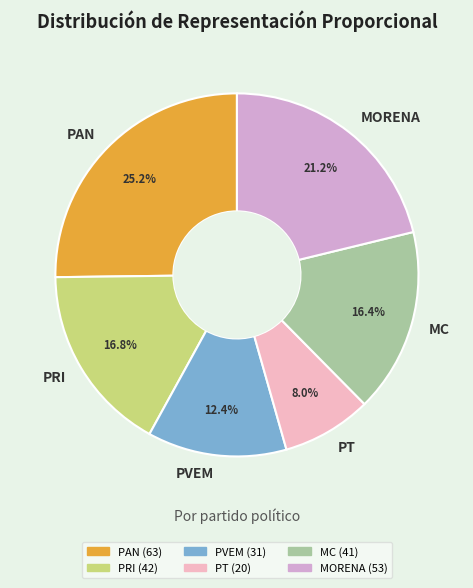

What is the ratio of the value at PAN to the value at PVEM?

2.0